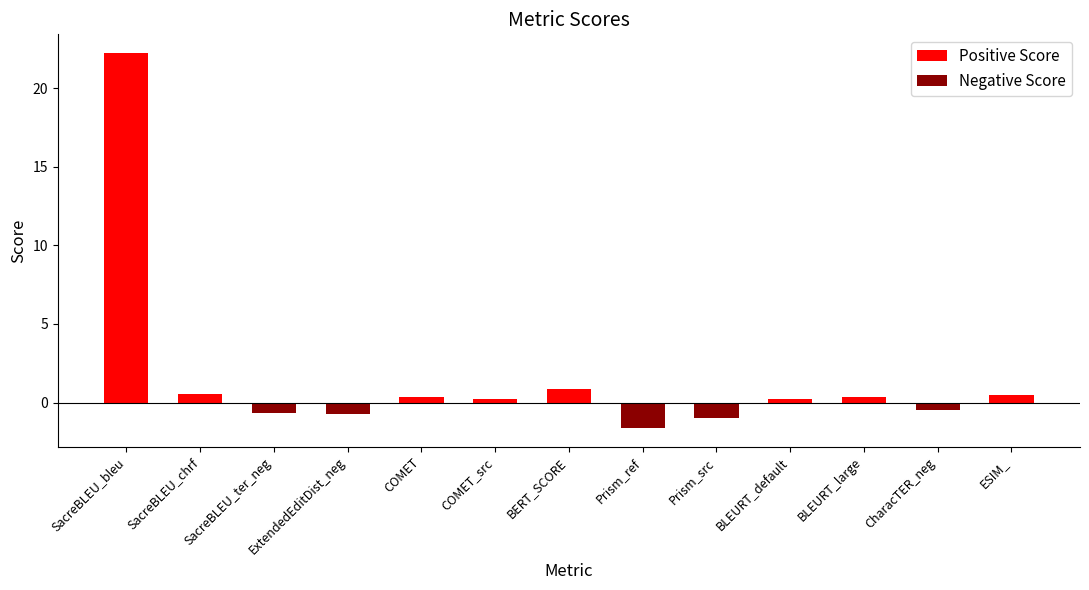

Between SacreBLEU_chrf and CharacTER_neg, which is larger?

SacreBLEU_chrf